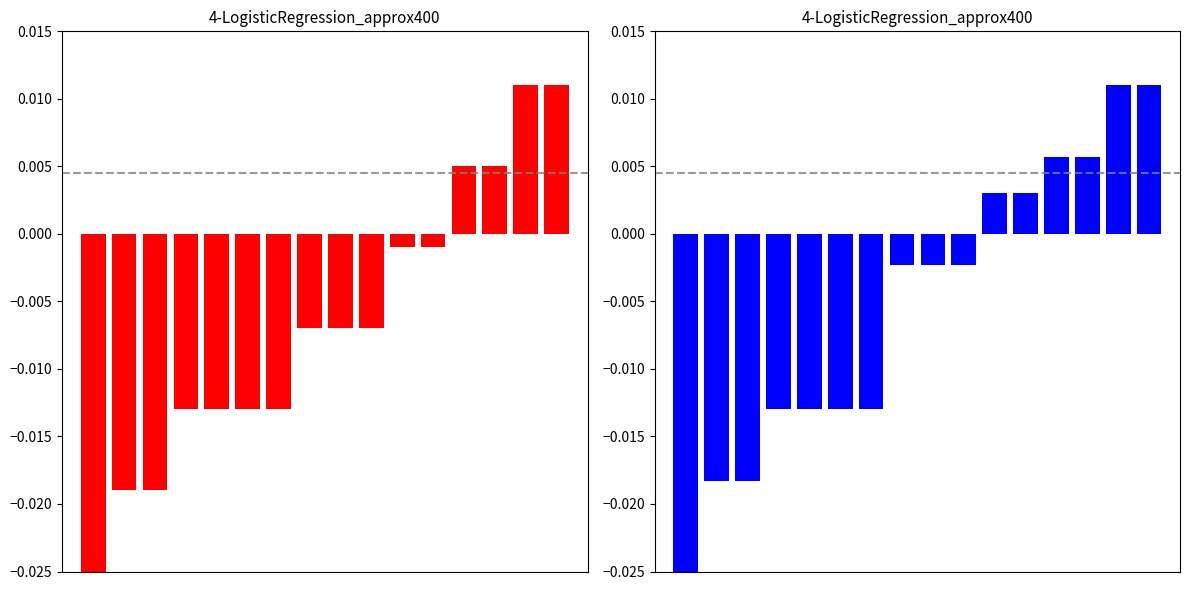

Where does the Year series first go above 0?

12